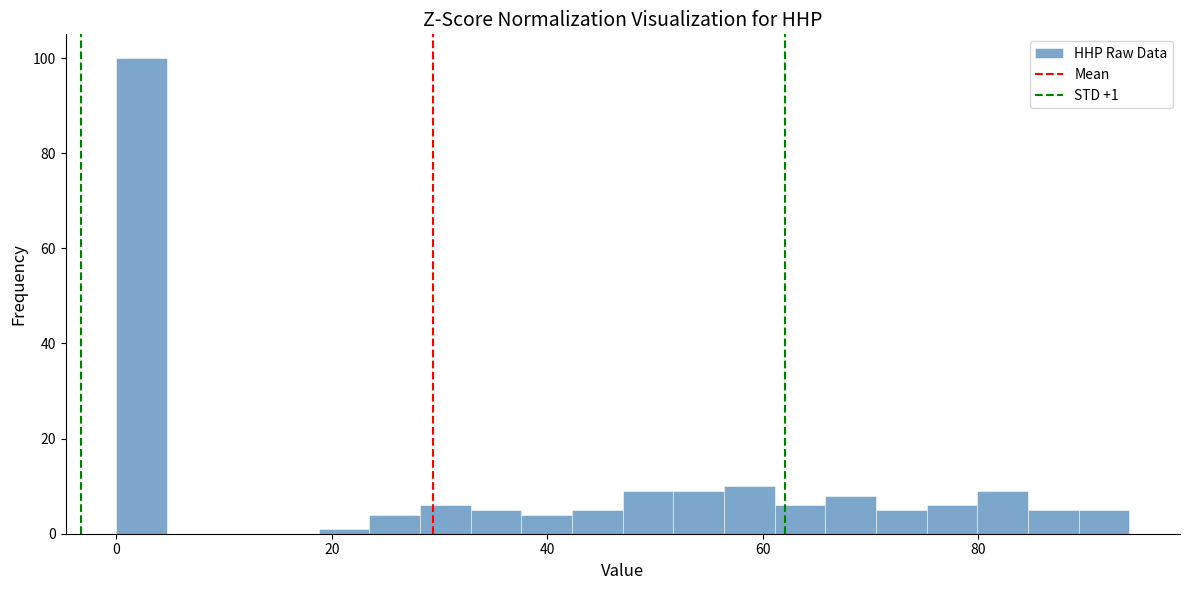

Around what value on the x-axis is the tallest bar? Give the approximate position of its centre, as read against the axis.

2